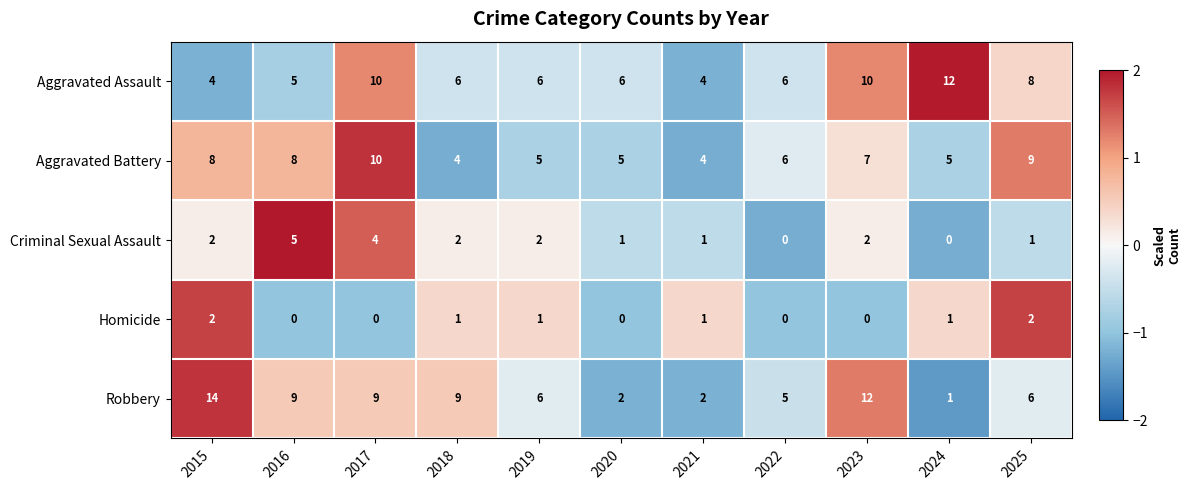

List the series in order of their peak value, highest first.

Robbery, Aggravated Assault, Aggravated Battery, Criminal Sexual Assault, Homicide